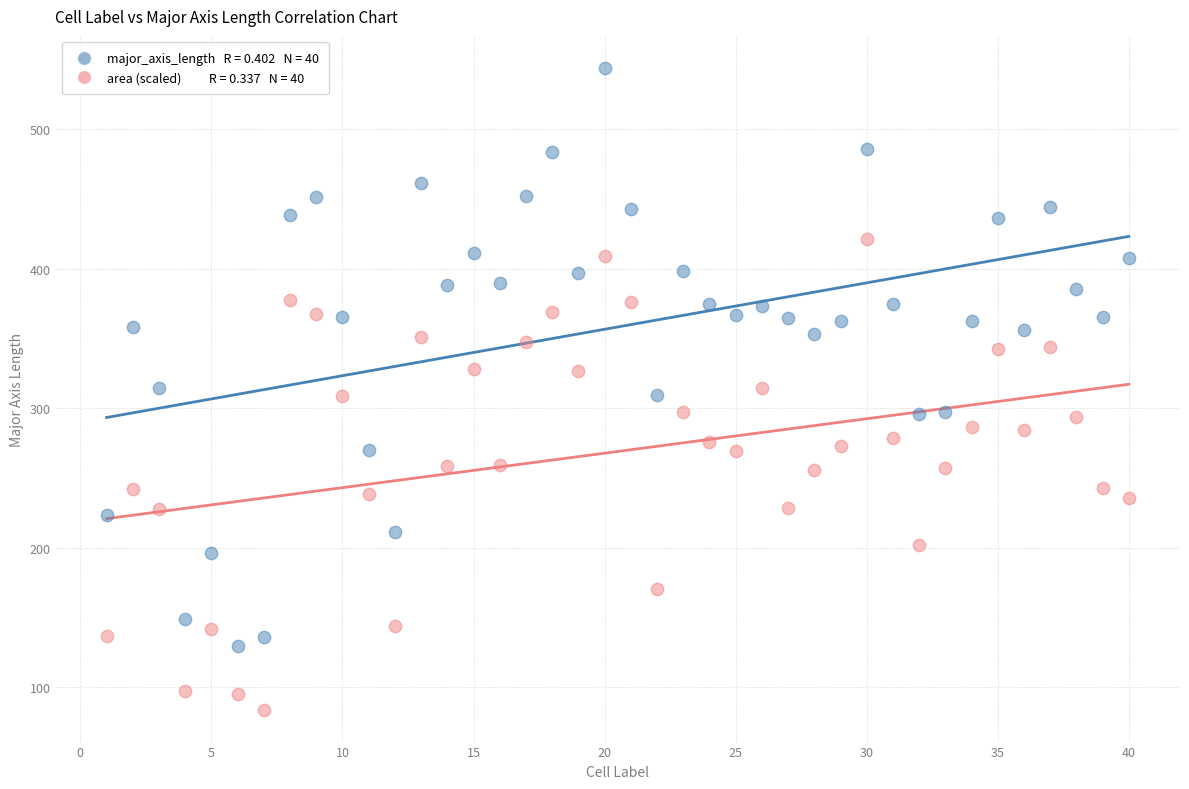

Across all data points, what is the range of X values (max minus min)?

39.0